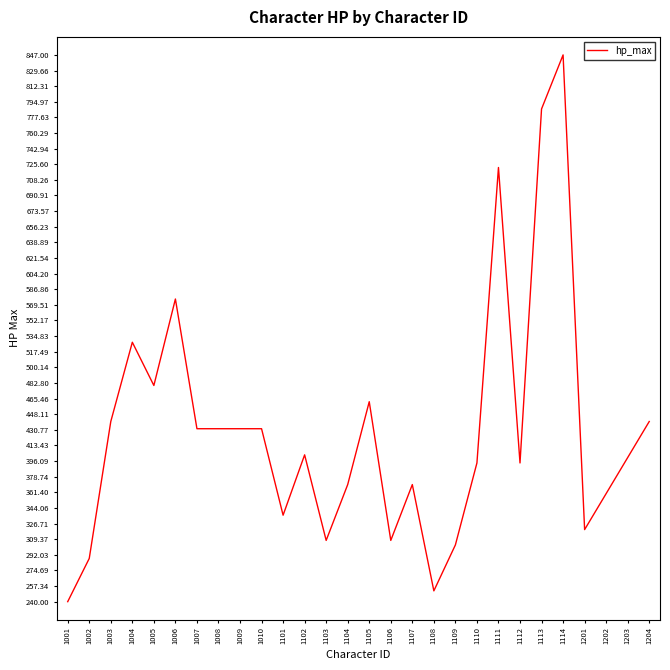

The value at 1109 is 409. True or false?

False